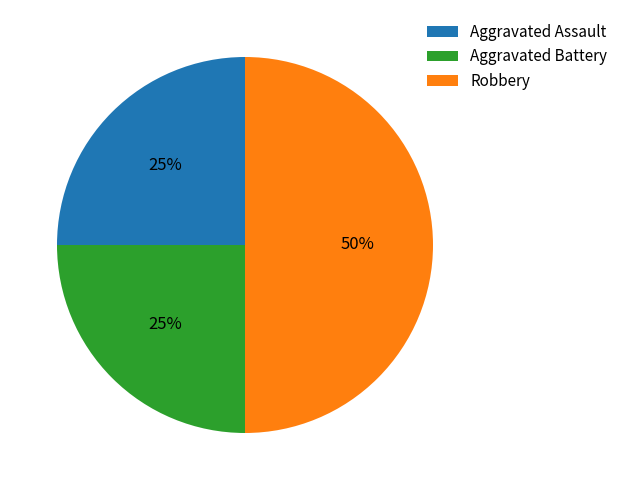

What is the largest slice in the pie chart?

Robbery